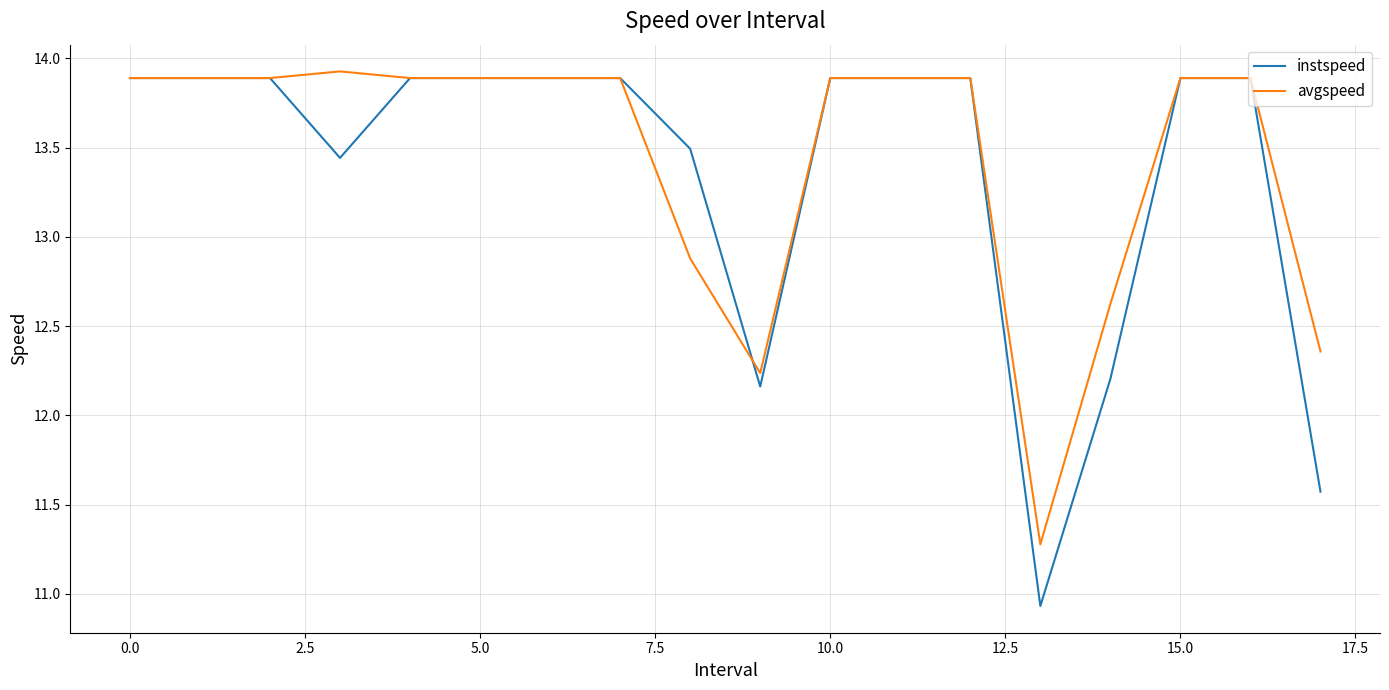

Is this an area chart (filled region under the line)?

No